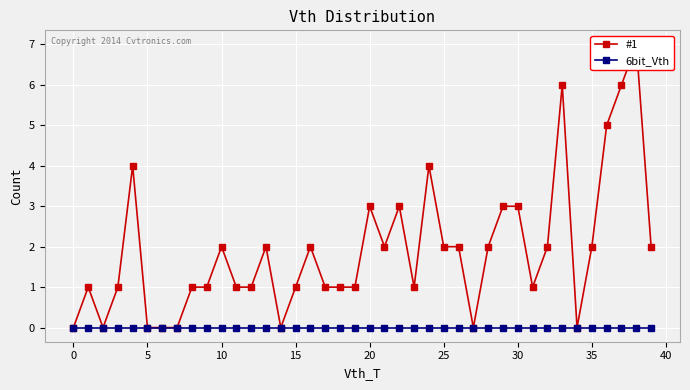

Is this an area chart (filled region under the line)?

No